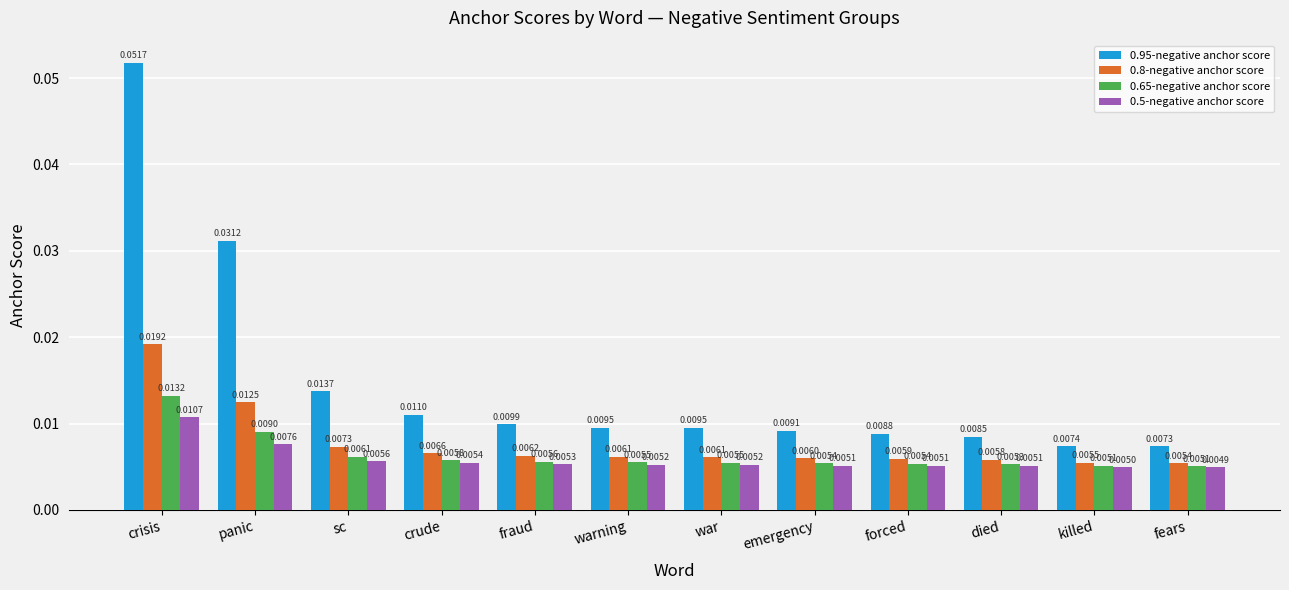

At which label does 0.95-negative anchor score reach its minimum?

fears